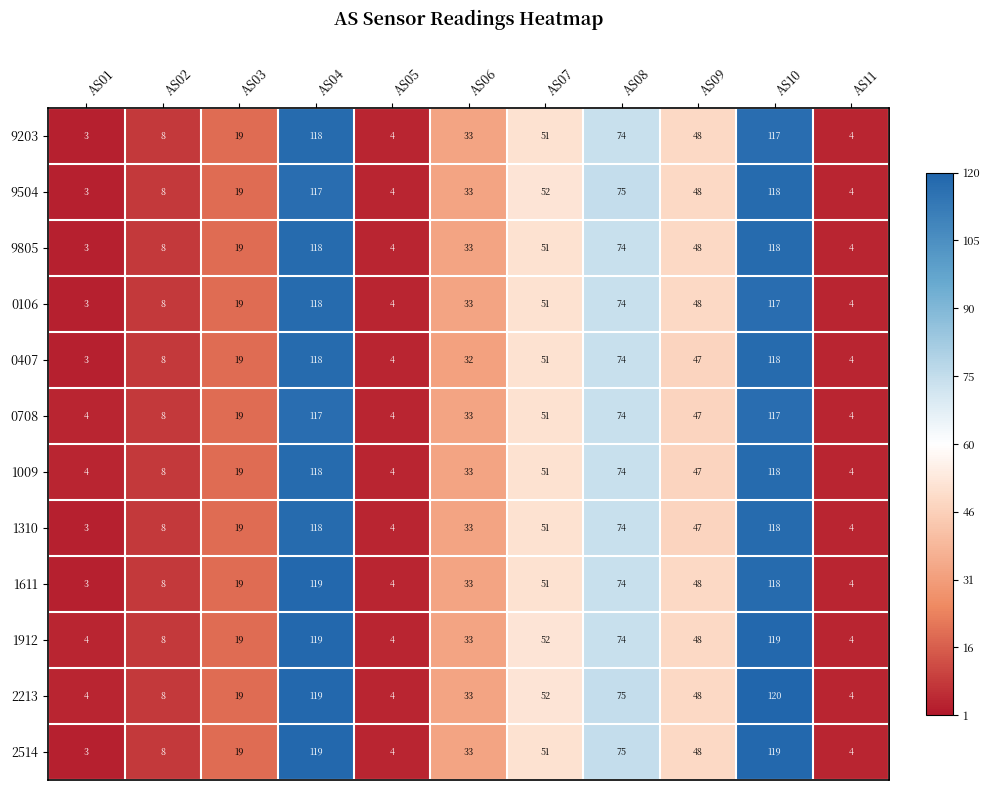

The 0708 series shows 48 at AS08. True or false?

False